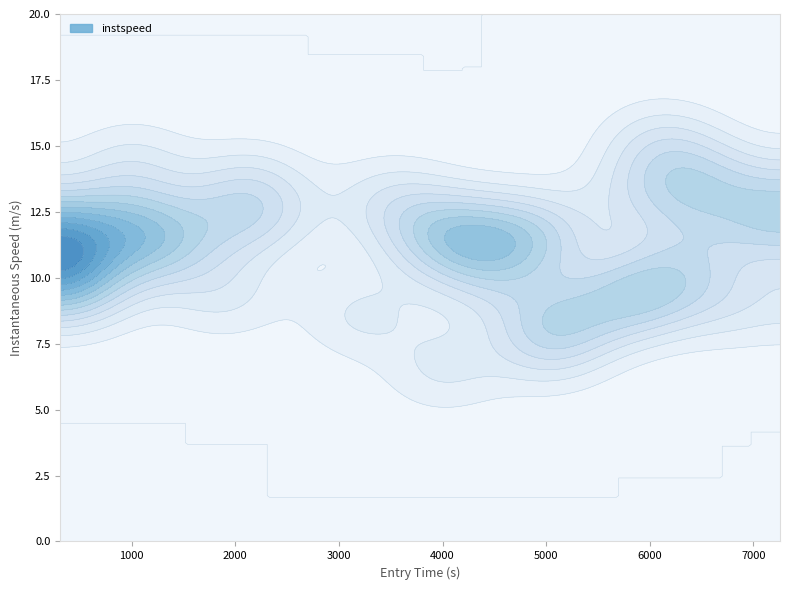

Reading left to right, what are all the values shown in this chart?

entry: entry=310.0	instspeed=364.1	2=480.1	3=544.1	4=790.0	5=1028.0	6=1200.0	7=1225.1	8=1263.0	9=1894.1	10=1947.1	11=2125.1	12=2314.0	13=3225.0	14=3476.1	15=3838.0	16=4023.4	17=4024.1	18=4296.1	19=4385.0	20=4504.1	21=4901.0	22=4917.0	23=5015.1	24=5017.2	25=5295.2	26=5764.1	27=5904.0	28=5946.0	29=6081.1	30=6124.0	31=6361.3	32=6432.0	33=6445.0	34=6815.0	35=6901.2	36=7256.0
instspeed: entry=11.2	instspeed=10.0	2=11.6	3=9.7	4=12.4	5=14.4	6=11.3	7=12.0	8=11.0	9=9.4	10=12.1	11=13.6	12=12.5	13=8.6	14=13.0	15=12.1	16=11.2	17=6.6	18=11.6	19=11.5	20=9.9	21=11.5	22=11.7	23=7.3	24=8.2	25=8.5	26=9.2	27=13.1	28=9.3	29=15.1	30=9.8	31=14.3	32=10.9	33=12.9	34=9.1	35=13.4	36=12.0